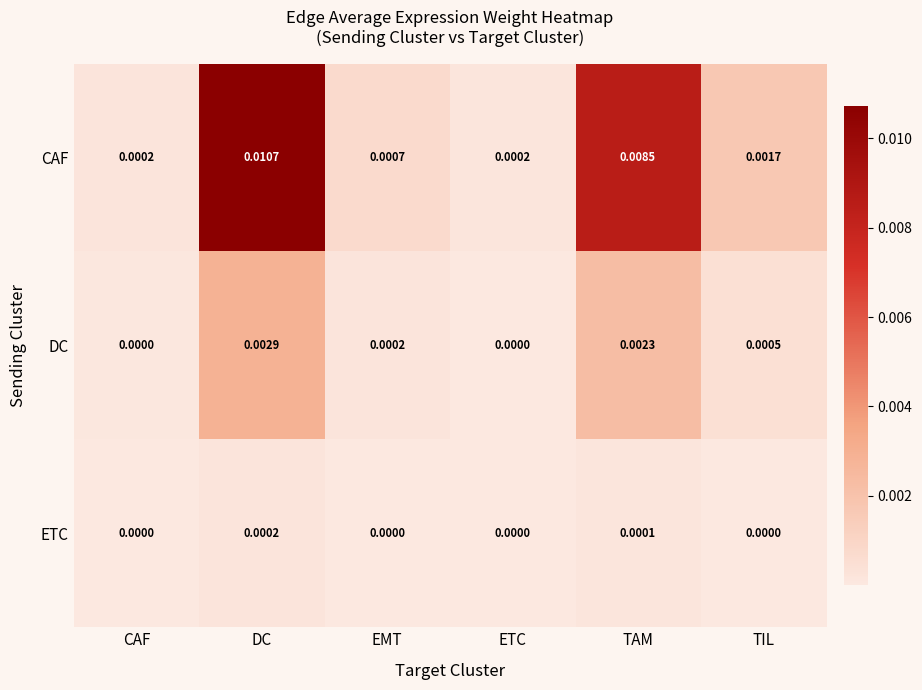

Which category has the highest value in the ETC series?

DC